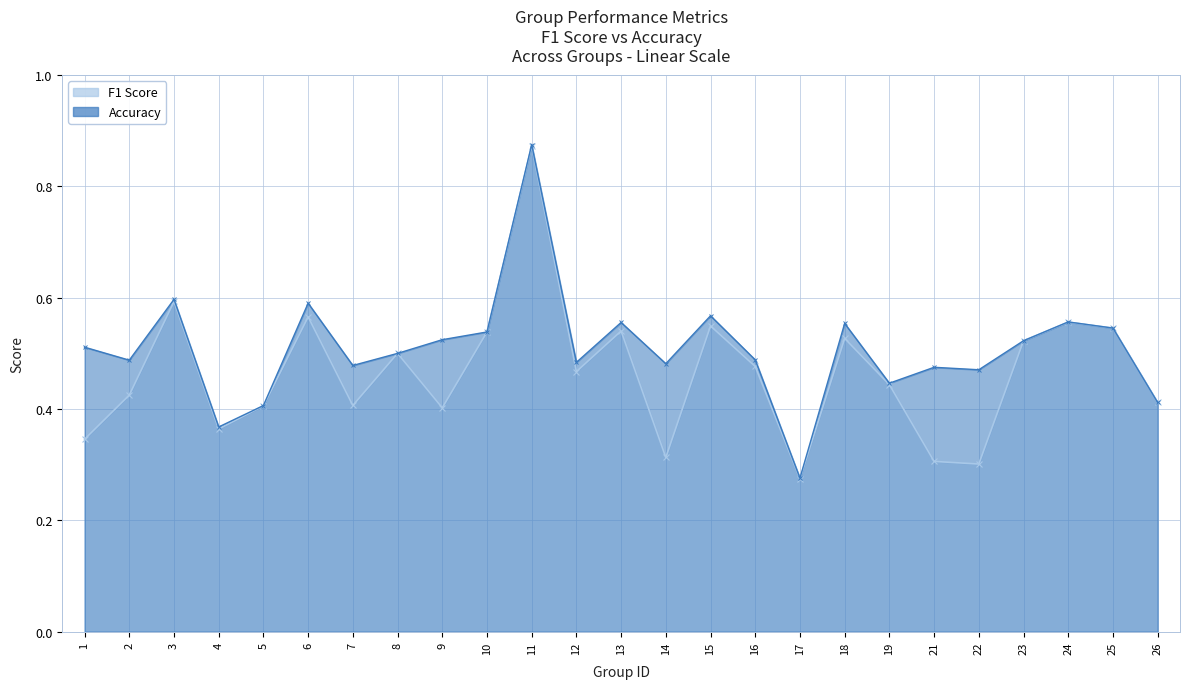

How many lines are shown in the chart?

2